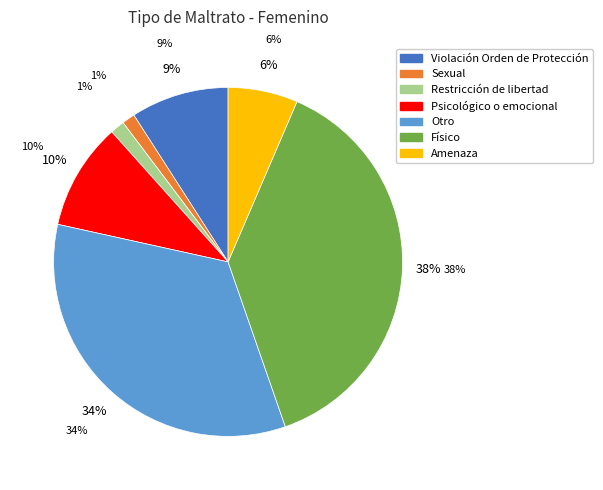

Rank the categories by value from lowest to highest.

Sexual, Restricción de libertad, Amenaza, Violación Orden de Protección, Psicológico o emocional, Otro, Físico